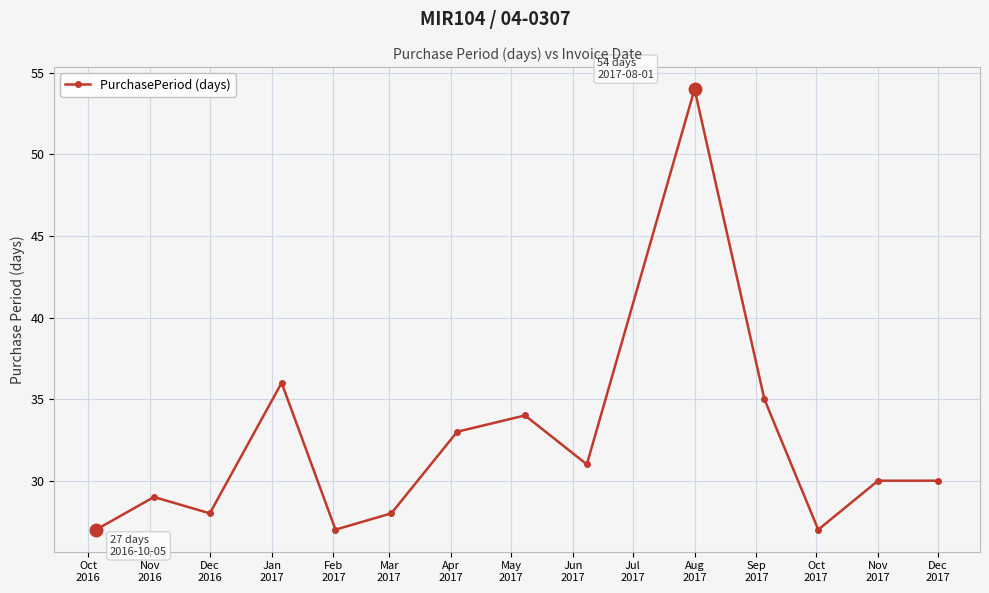

Reading right to left, extract all data points from this chart.

30	30	27	35	54	31	34	33	28	27	36	28	29	27